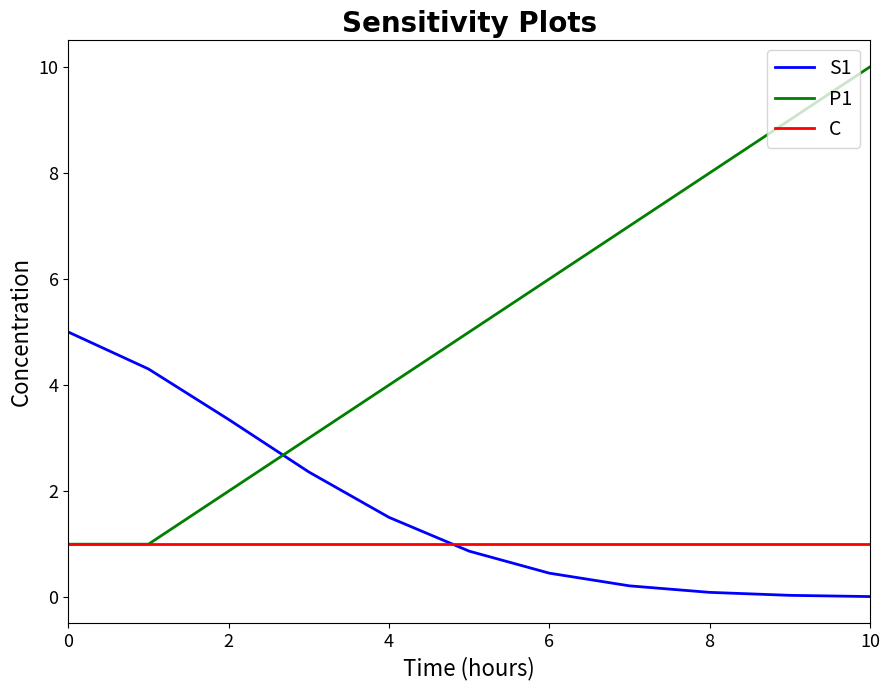

Which series has the largest total across all categories?

P1